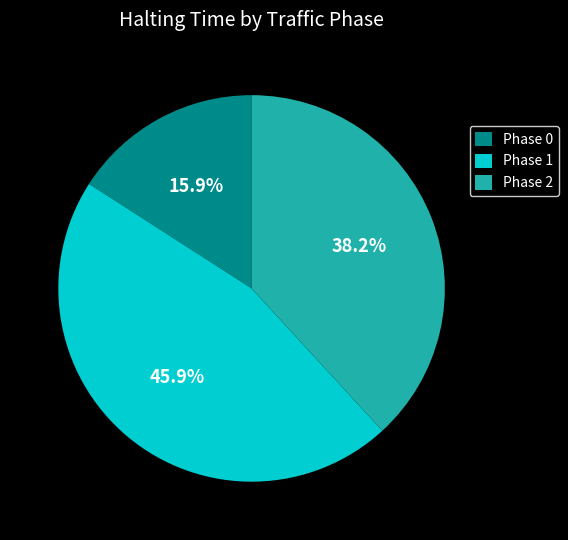

The Phase 1 slice represents 28% of the pie. True or false?

False